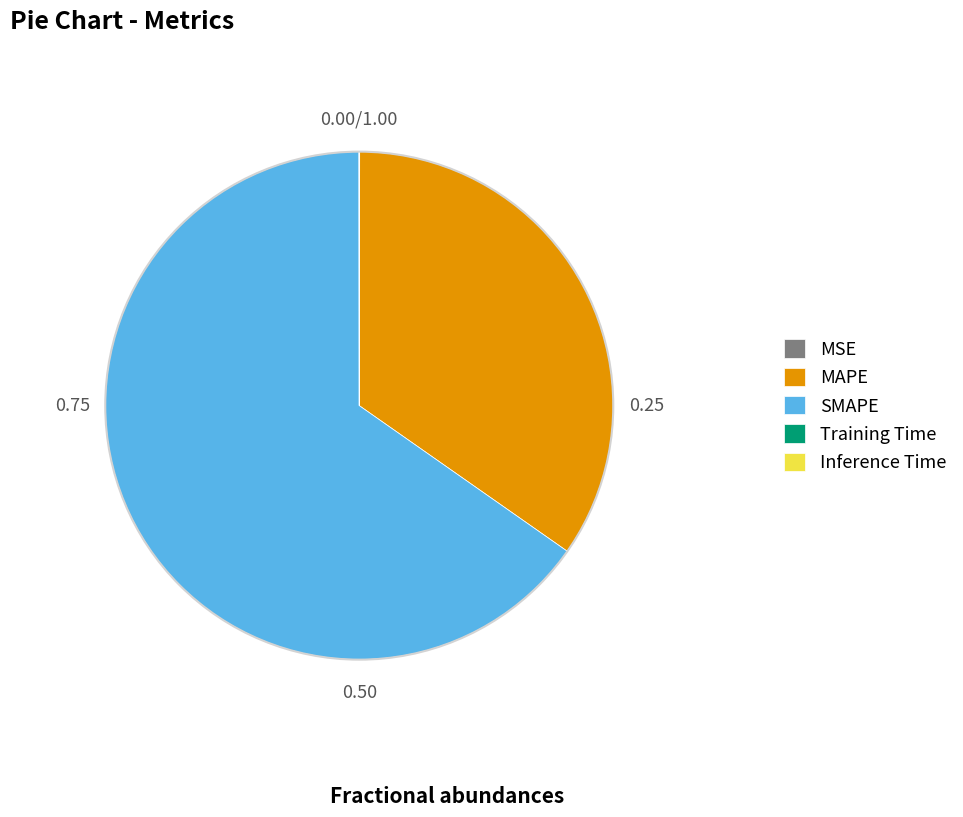

Is there a majority slice in this chart?

Yes